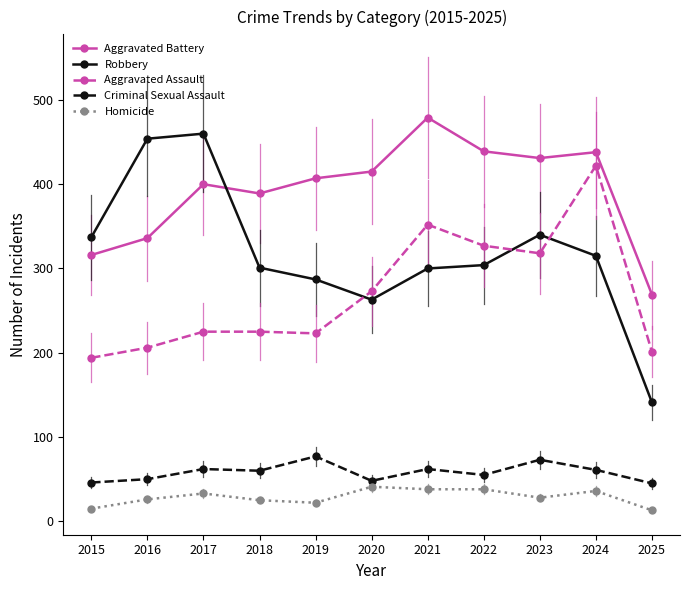

What is the approximate value of Homicide at 2022?

38